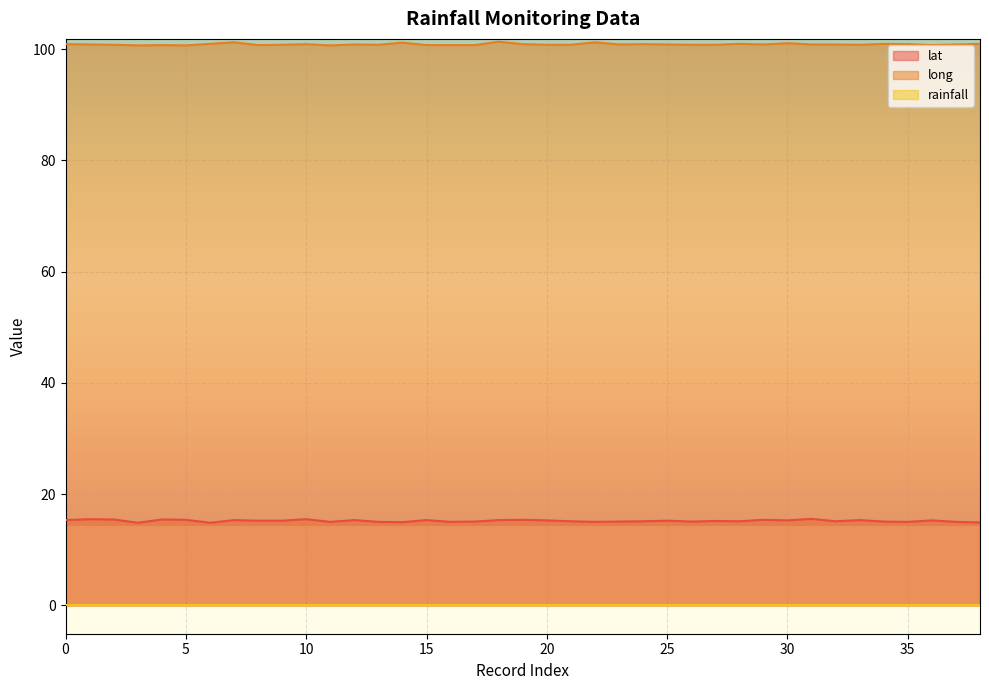

What is the difference between the maximum and minimum values in the lat series?

0.7